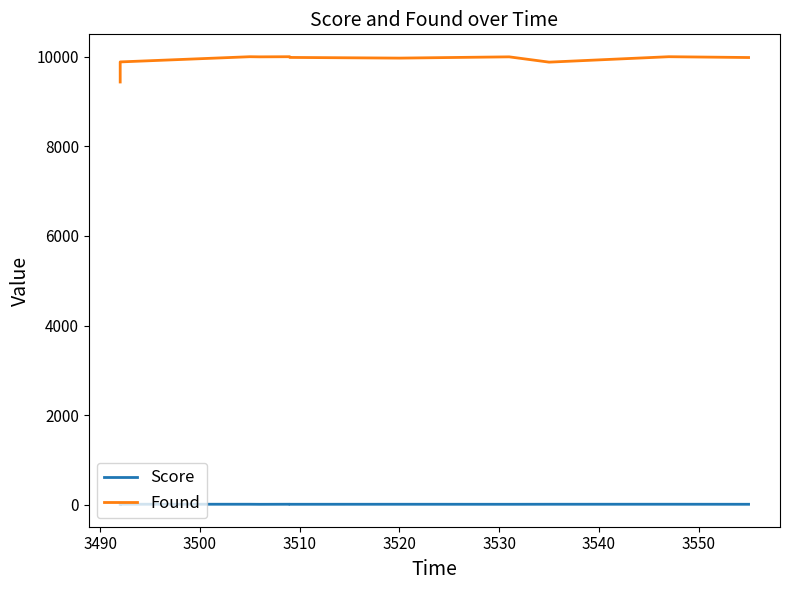

Reading left to right, transcribe all the data shown in this chart.

Score: 13.3	15.8	15.5	14.1	15.7	14.8	15.3	14.6	15.4	15.7	14.8
Found: 9434.0	9882.0	9998.0	9995.0	9998.0	9982.0	9967.0	9995.0	9877.0	9998.0	9980.0